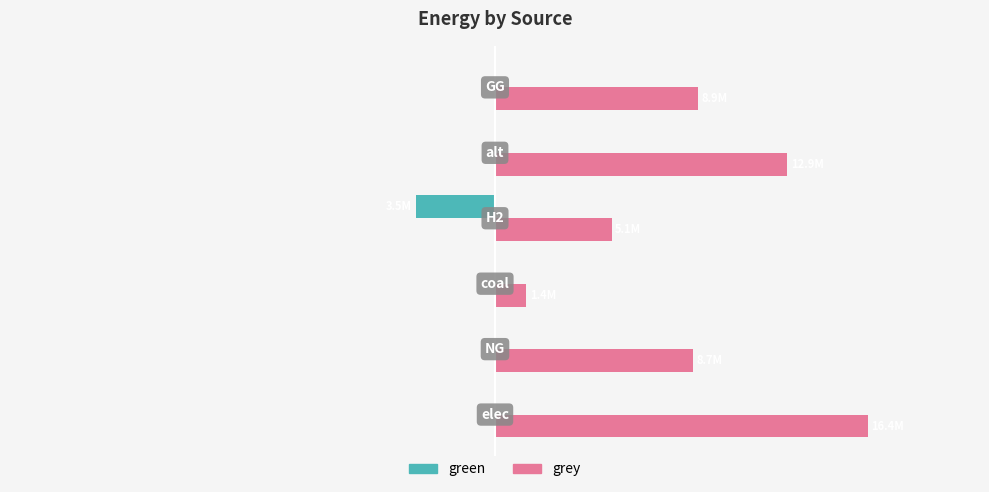

What are all the series names shown in the legend?

green, grey